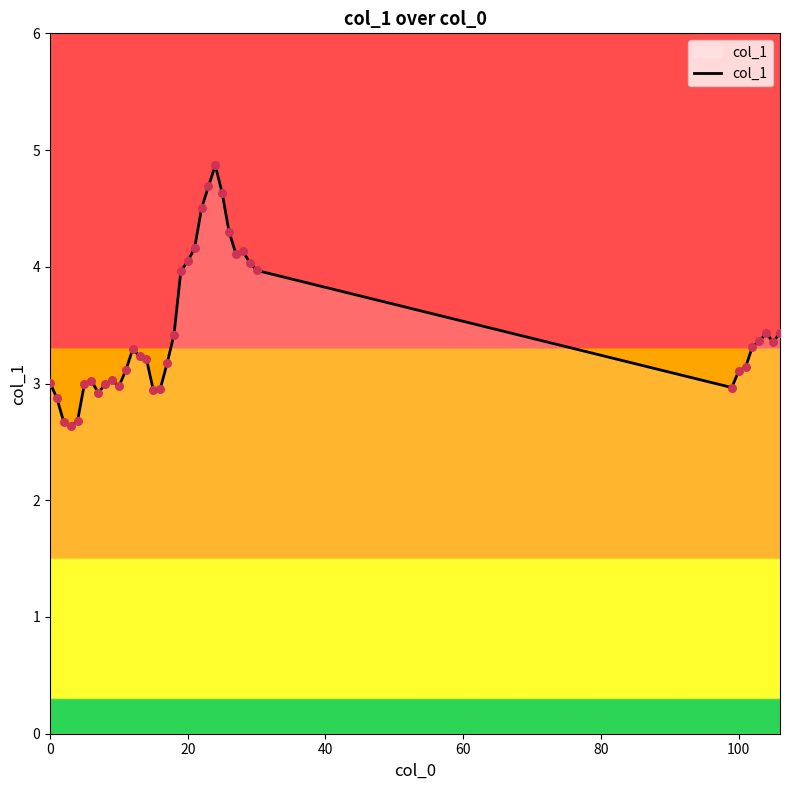

What is the difference between the maximum and minimum values?

2.2